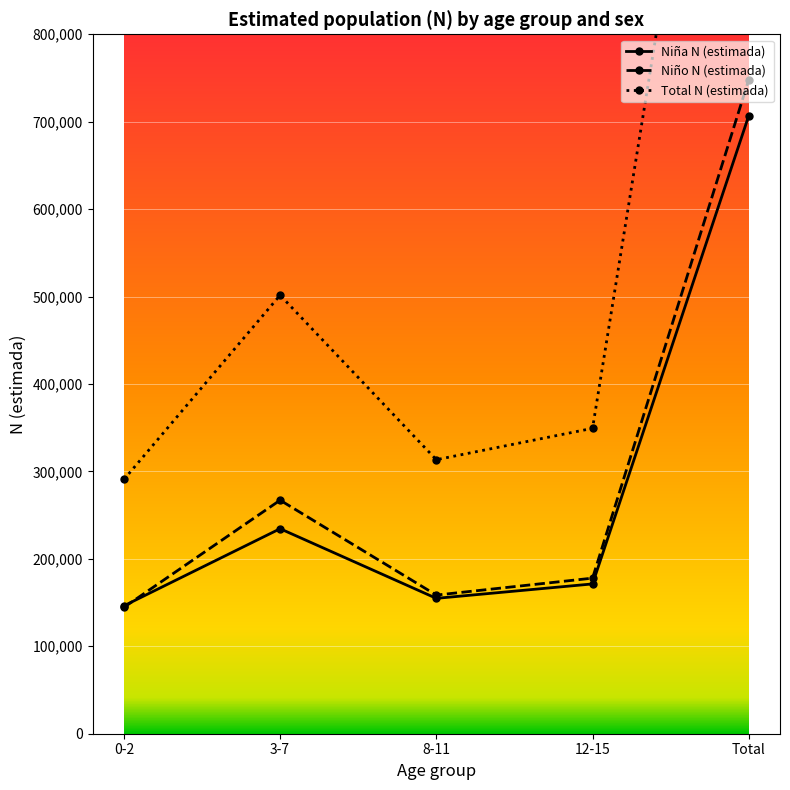

Between 0-2 and 3-7, which series saw the biggest shift?

Total N (estimada)